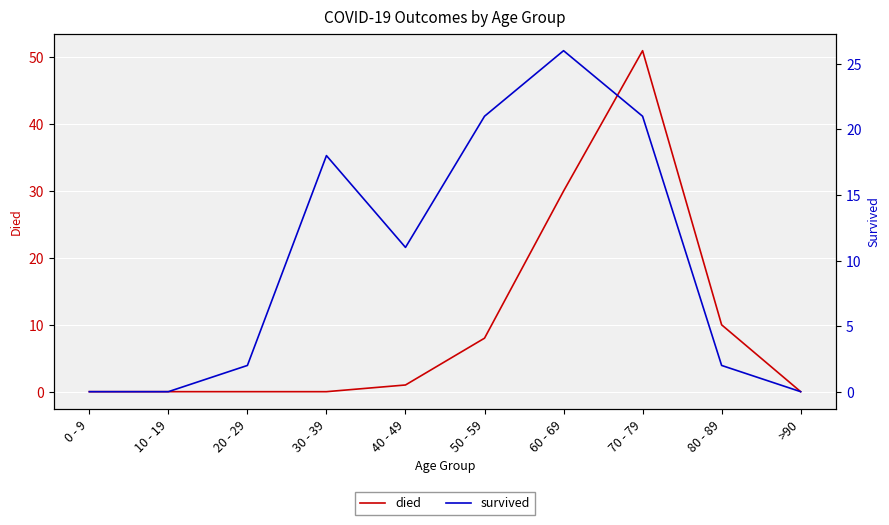

In survived, how many points are lower than both neighbors (excluding endpoints)?

1